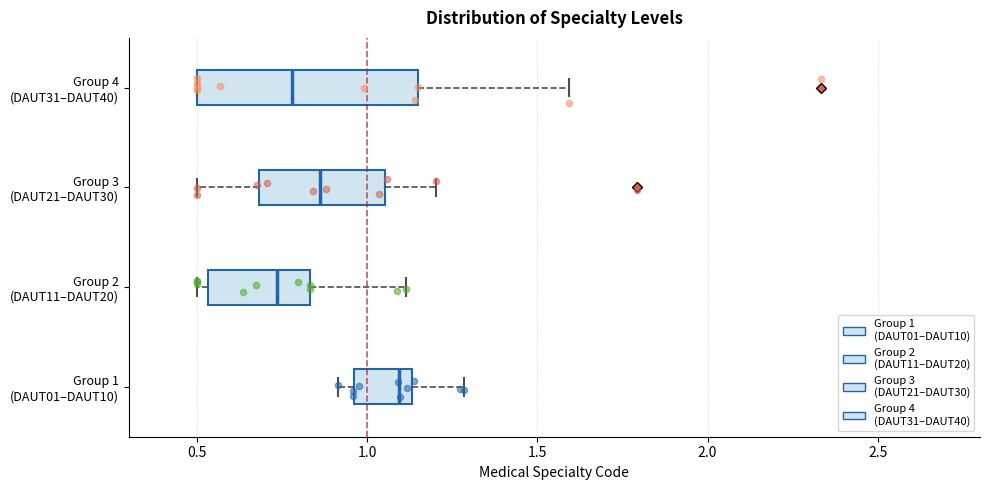

Where does the left whisker of the box for Group 3 (DAUT21–DAUT30) end on the x-axis? The values are not printed on the chart, so give them approximately, as read against the axis.

0.50